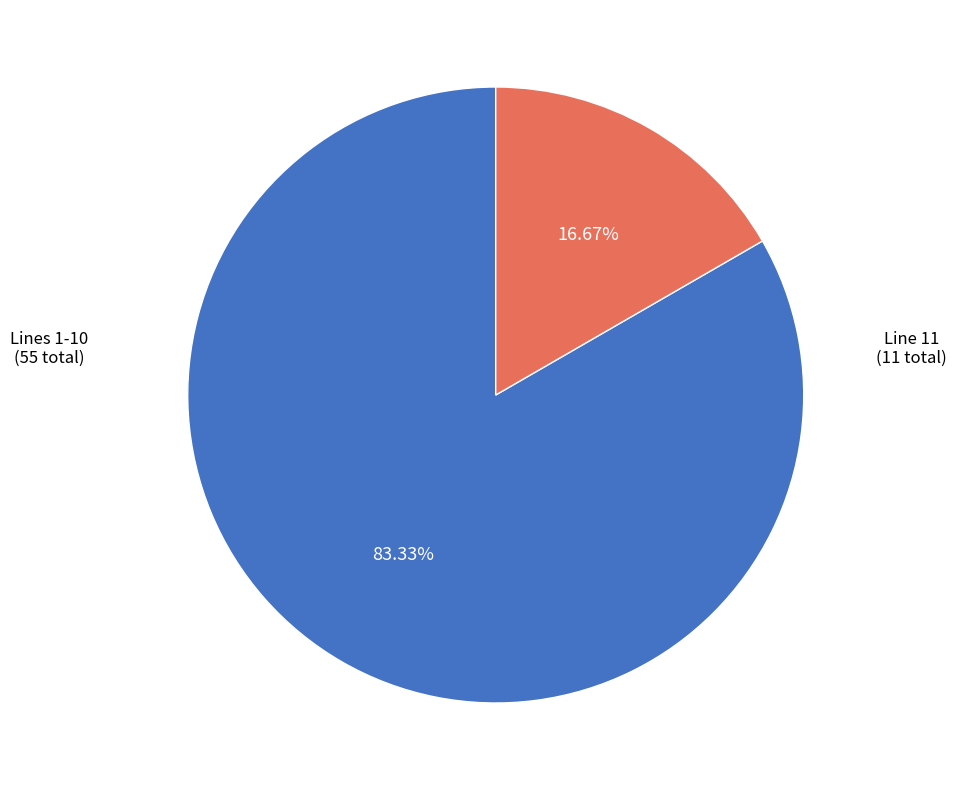

How many slices are in this pie chart?

2